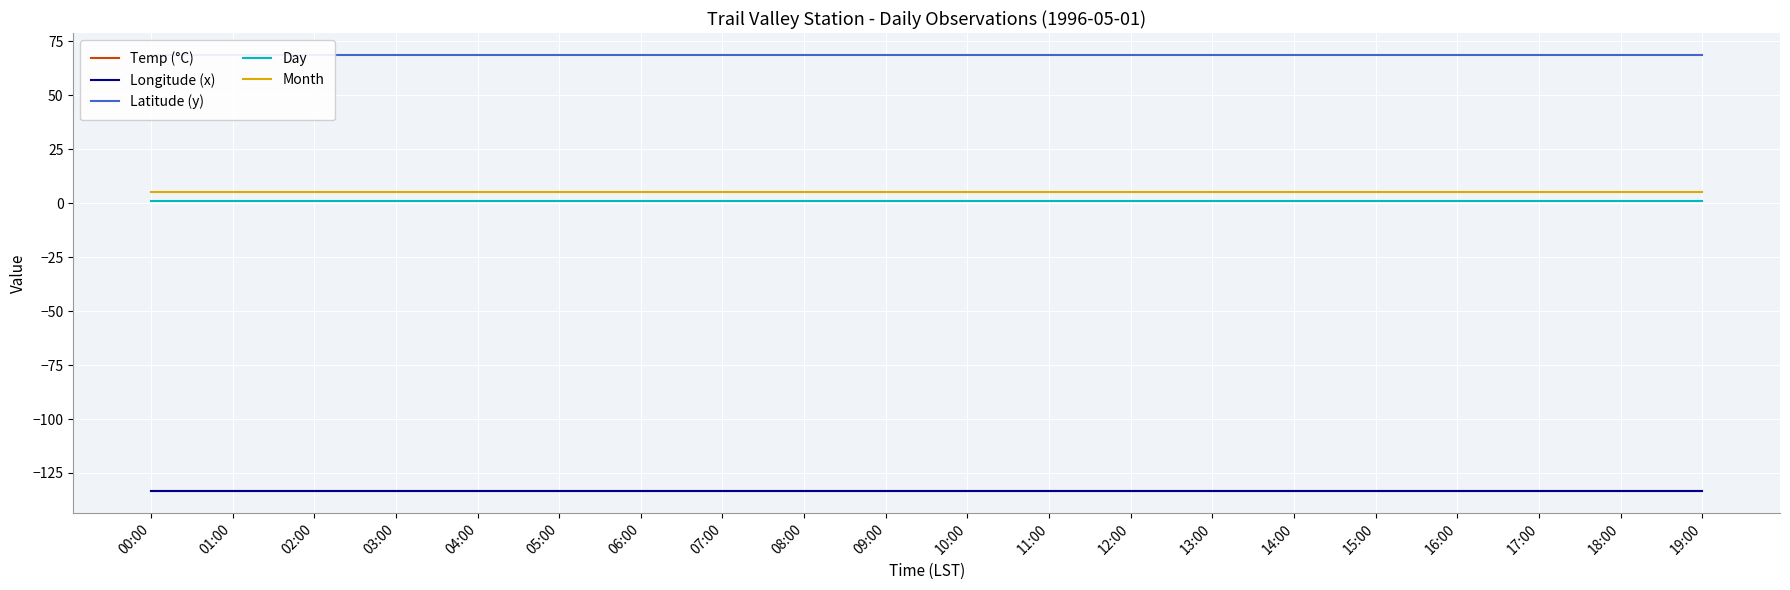

Which category has the highest value across all series?

00:00